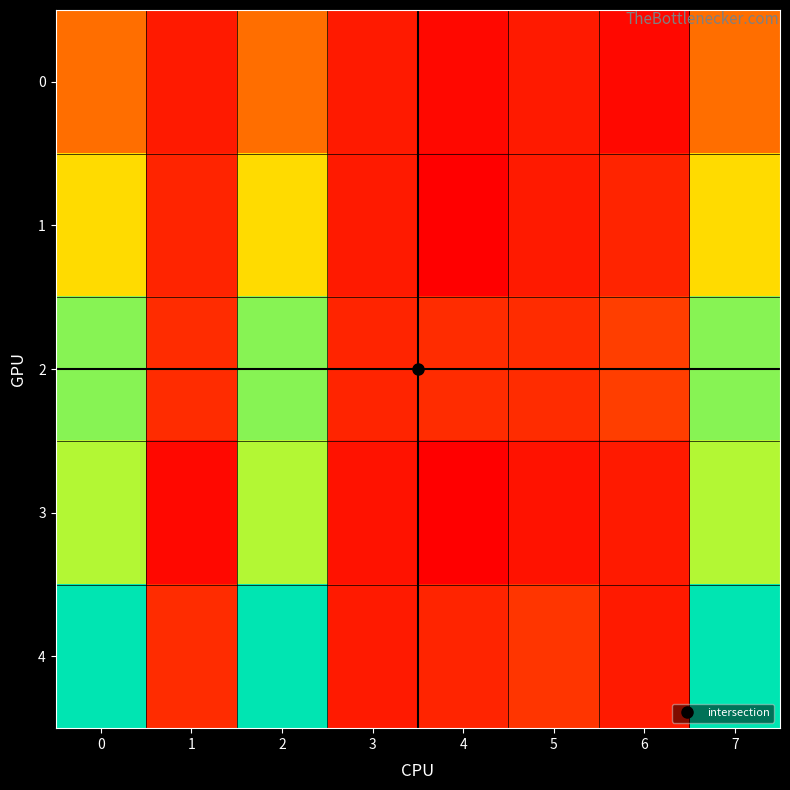

Count the number of data series in this chart.

5